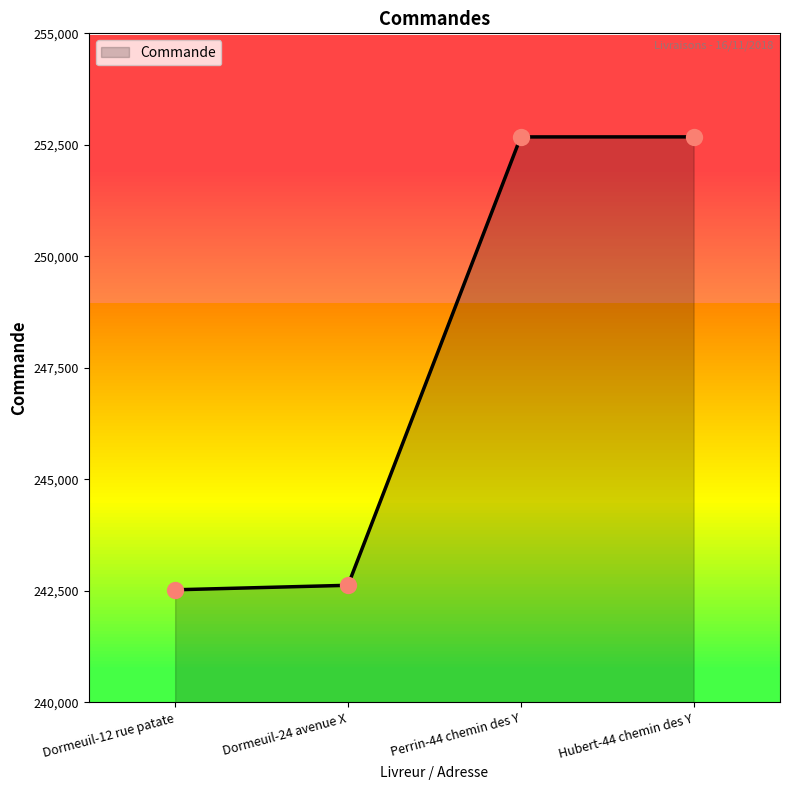

What is the change in value from Perrin-44 chemin des Y to Hubert-44 chemin des Y?

+1